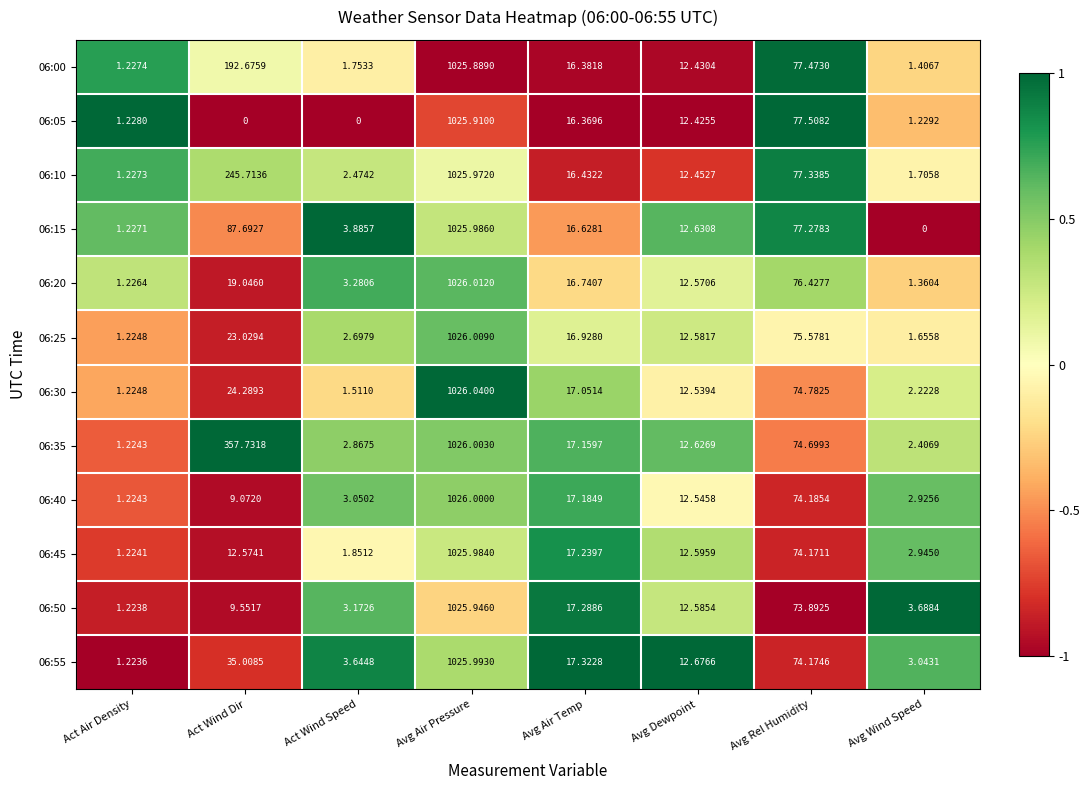

Where is 06:35 nearest to the value 513?

Act Wind Dir